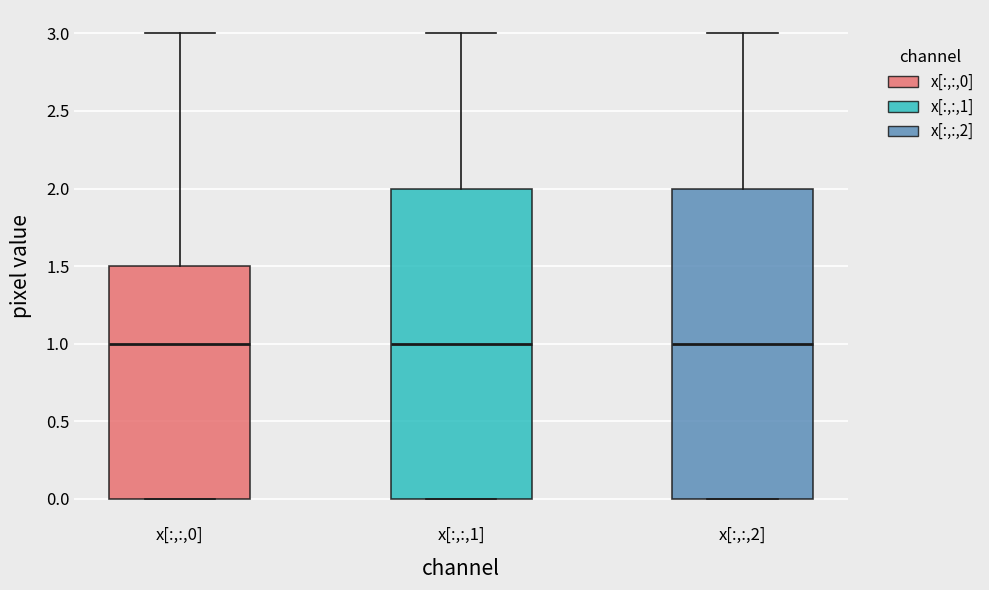

Reading left to right, transcribe this box plot: for each box, give where its median line is, the range the box spans, and where its two whiskers end, as read against the y-axis. The values are not printed on the chart, so give them approximately, as read against the axis.

x[:,:,0]: median 1.0, box 0.0 to 1.5, whiskers 0.0 to 3.0
x[:,:,1]: median 1.0, box 0.0 to 2.0, whiskers 0.0 to 3.0
x[:,:,2]: median 1.0, box 0.0 to 2.0, whiskers 0.0 to 3.0